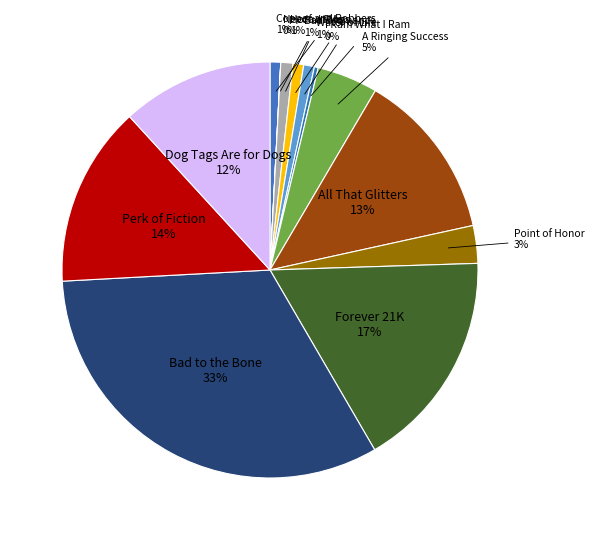

True or false: Hora at Me accounts for 11% of the total.

False